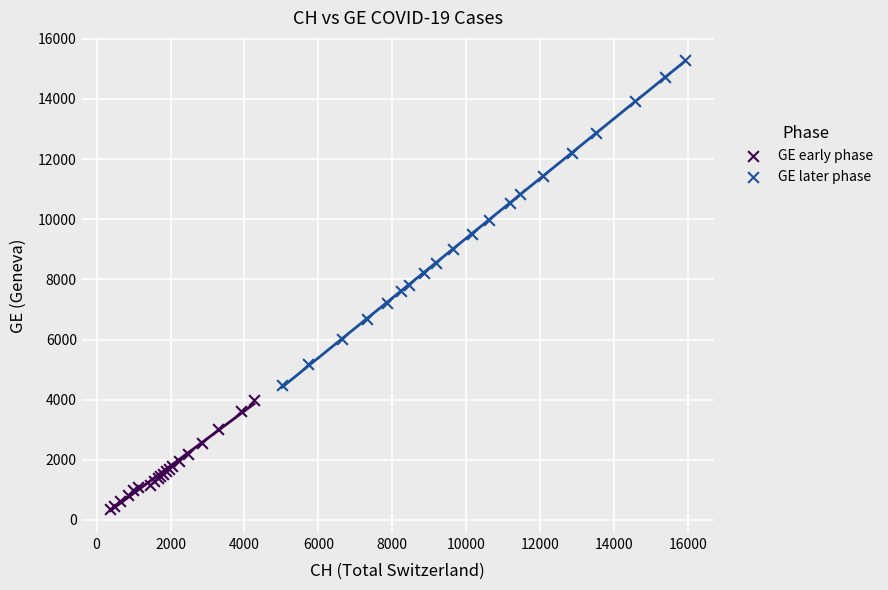

What are all the series names shown in the legend?

GE early phase, GE later phase